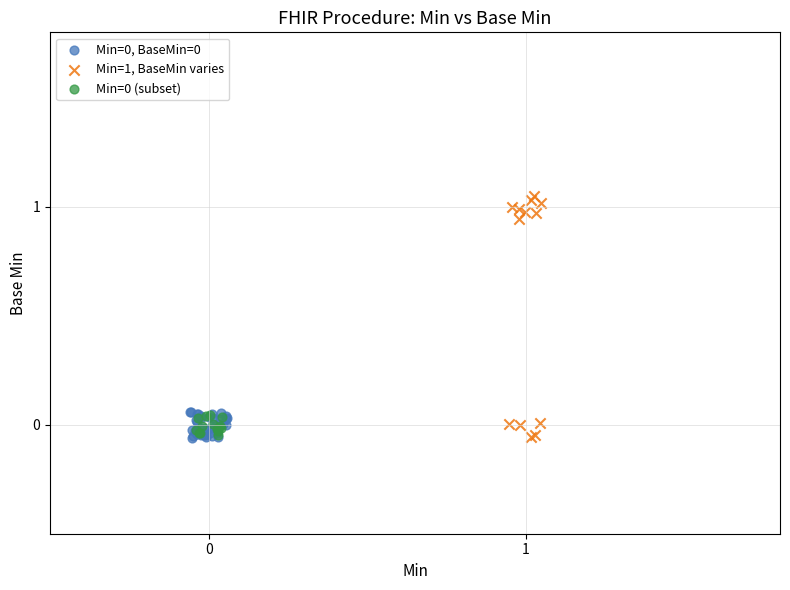

Which series contains the highest Y value?

Min=1, BaseMin varies